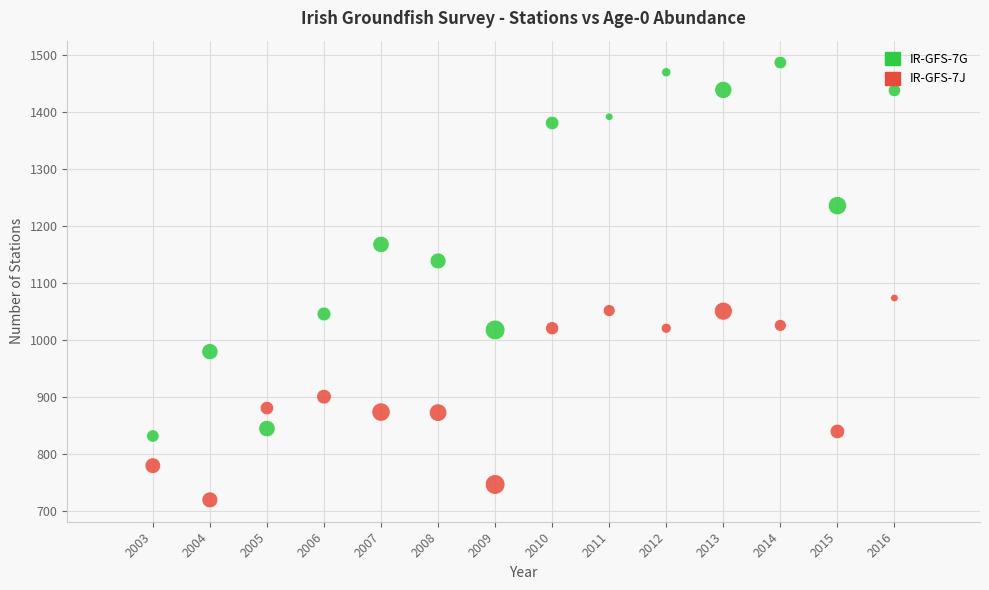

In the IR-GFS-7G series, what Y value is closest to 1159?

1168